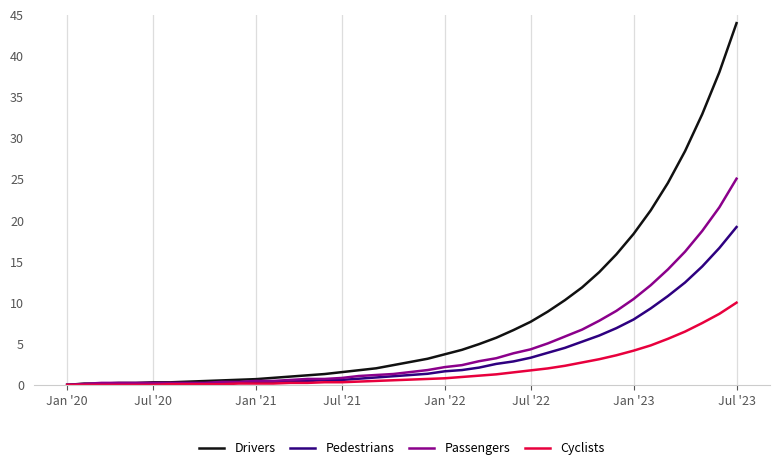

Which series has the widest spread of values?

Drivers